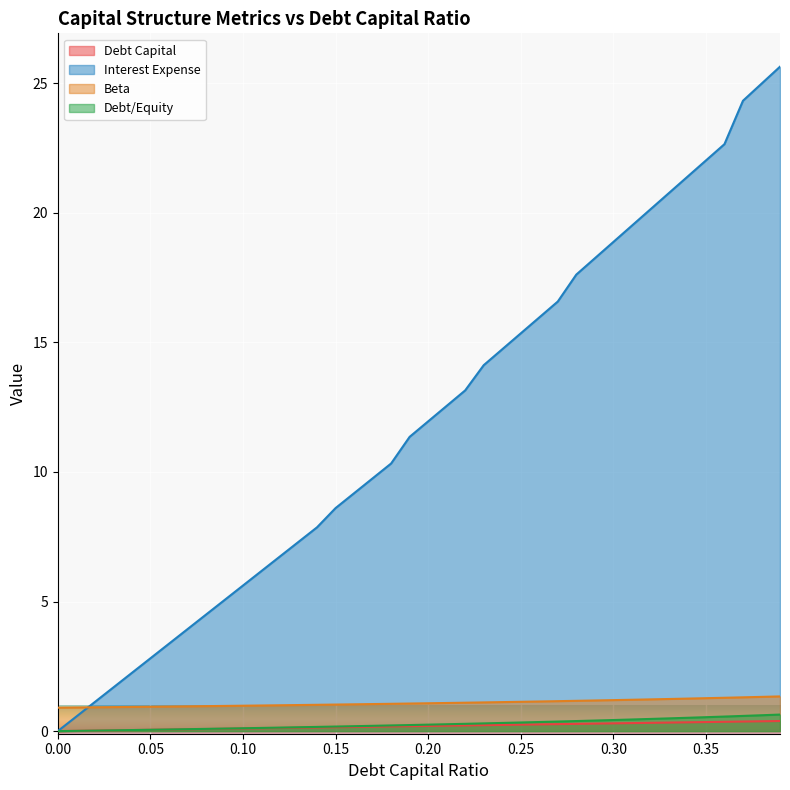

How many data points in beta are less than 1?

13